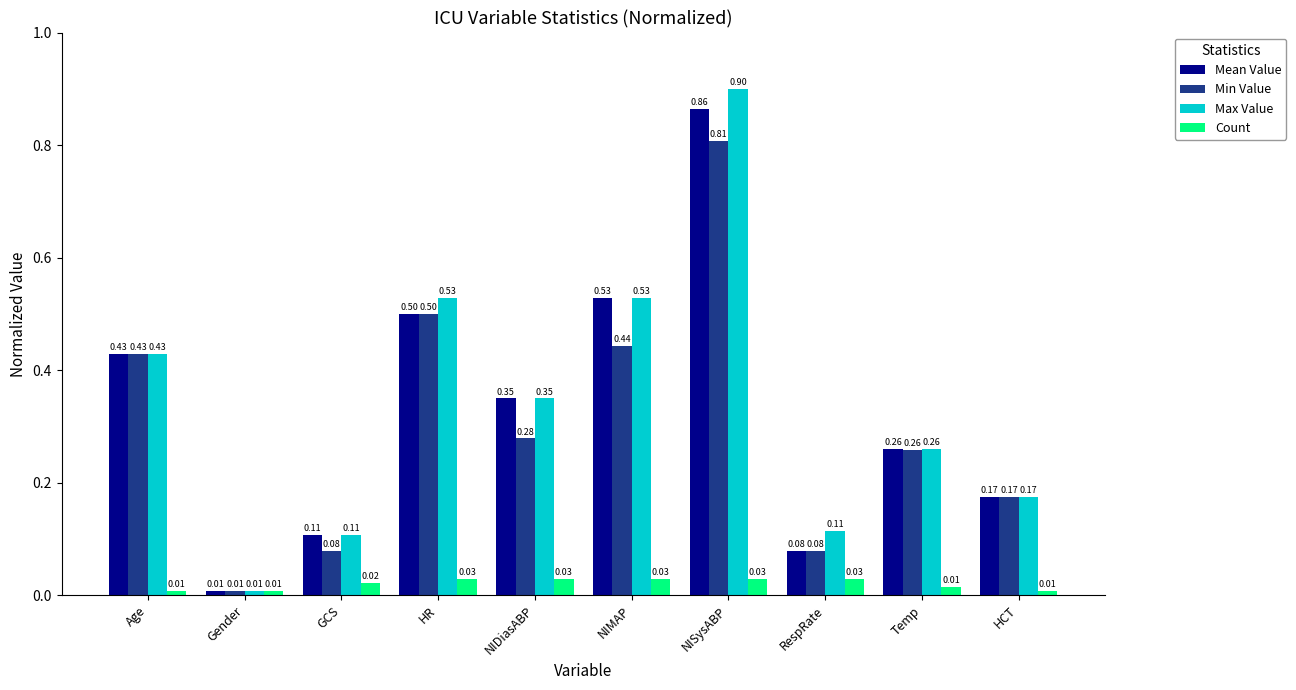

How many groups of bars are there?

10